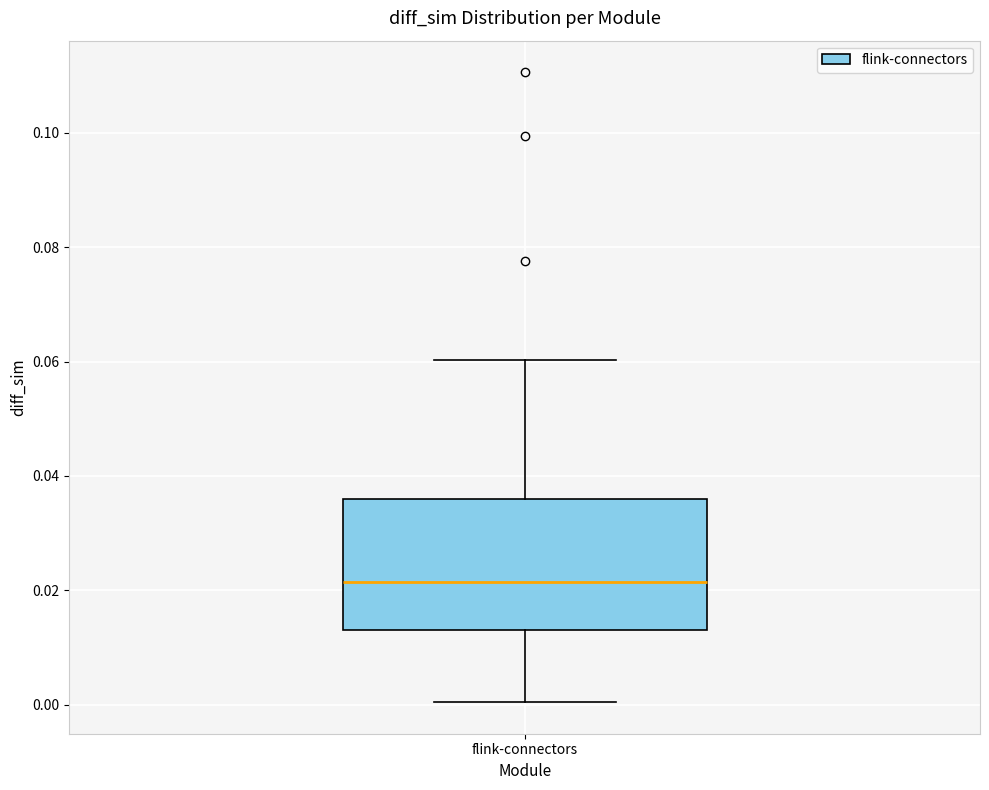

Where does the upper whisker of the box for flink-connectors end on the y-axis? The values are not printed on the chart, so give them approximately, as read against the axis.

0.060